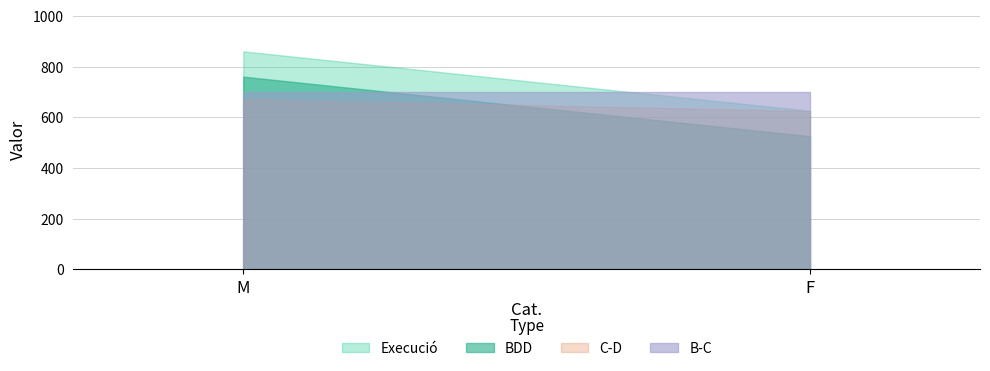

What is the label of the 2nd point from the right?

M